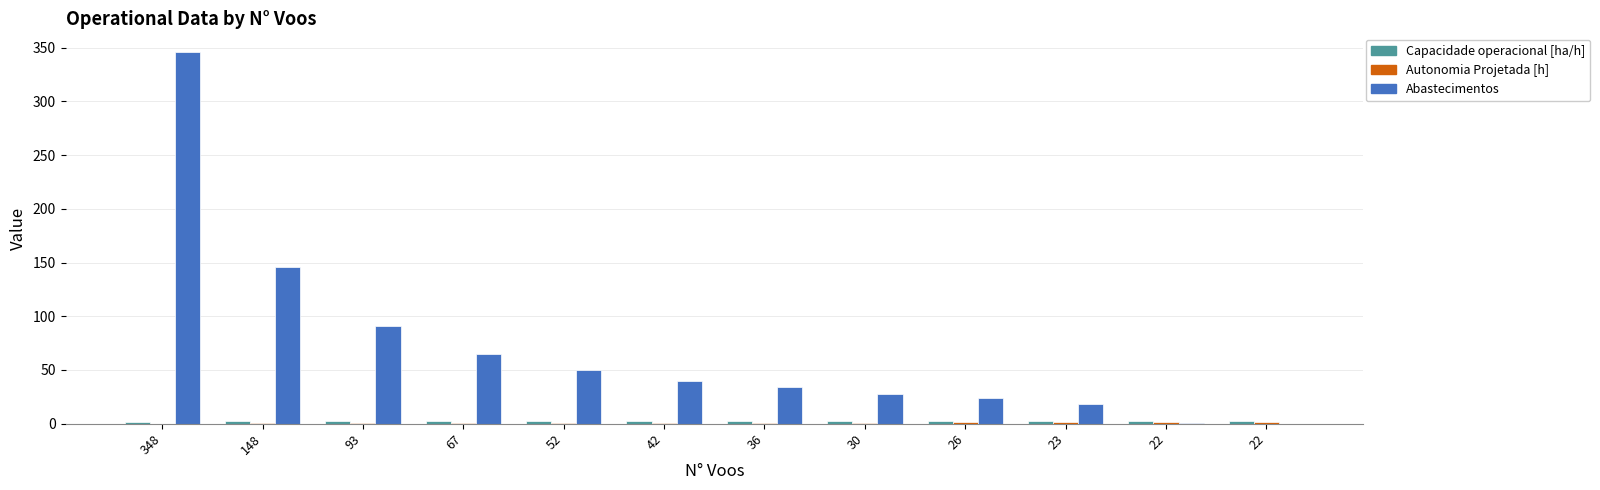

What is the value of the Autonomia Projetada [h] bar at the 12th from the left?

1.3